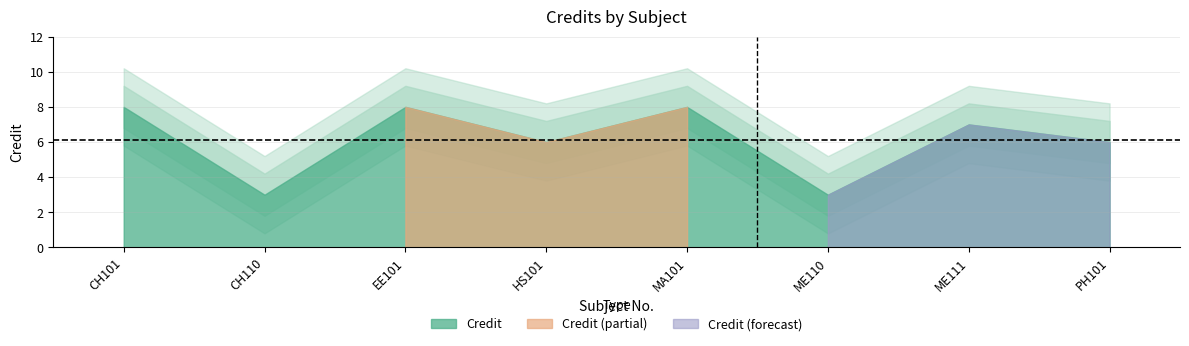

List the labels in order of value, smallest first.

CH110, ME110, HS101, PH101, ME111, CH101, EE101, MA101